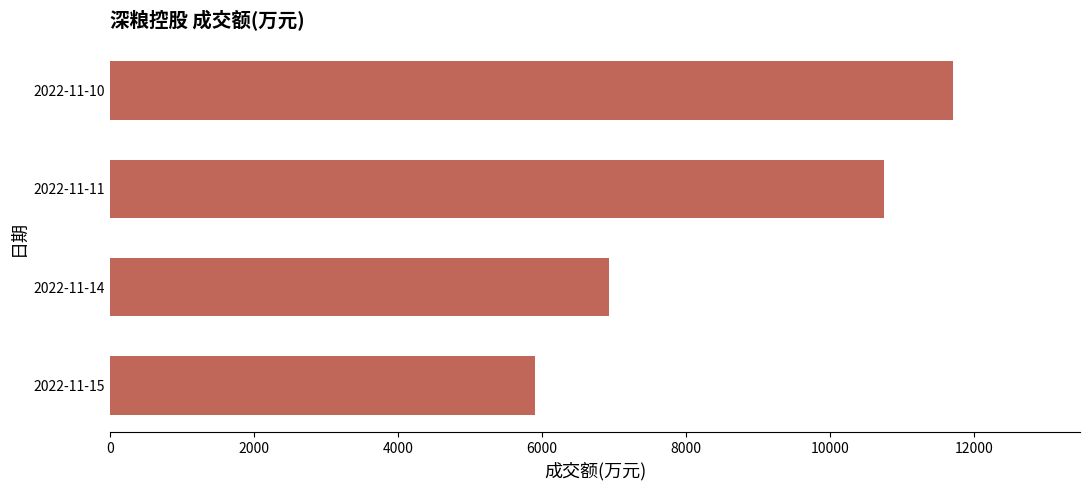

What is the sum of all values?

35290